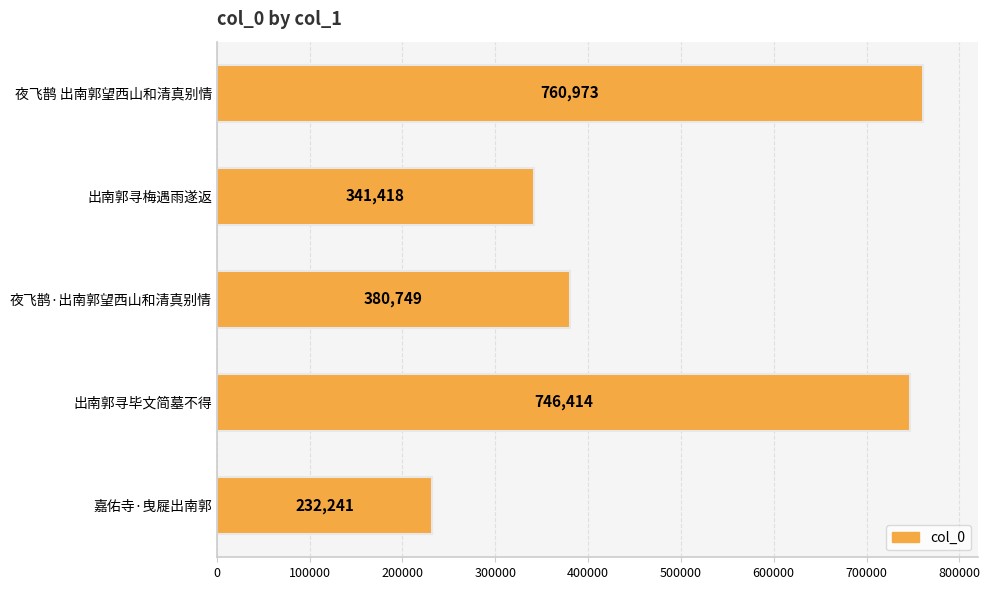

List the labels in order of value, largest first.

夜飞鹊 出南郭望西山和清真别情, 出南郭寻毕文简墓不得, 夜飞鹊·出南郭望西山和清真别情, 出南郭寻梅遇雨遂返, 嘉佑寺·曳屣出南郭